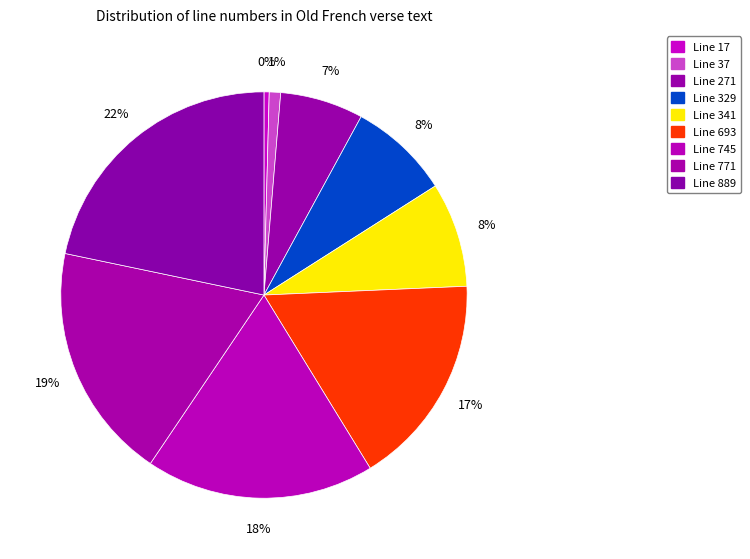

Rank the categories by value from lowest to highest.

Line 17, Line 37, Line 271, Line 329, Line 341, Line 693, Line 745, Line 771, Line 889